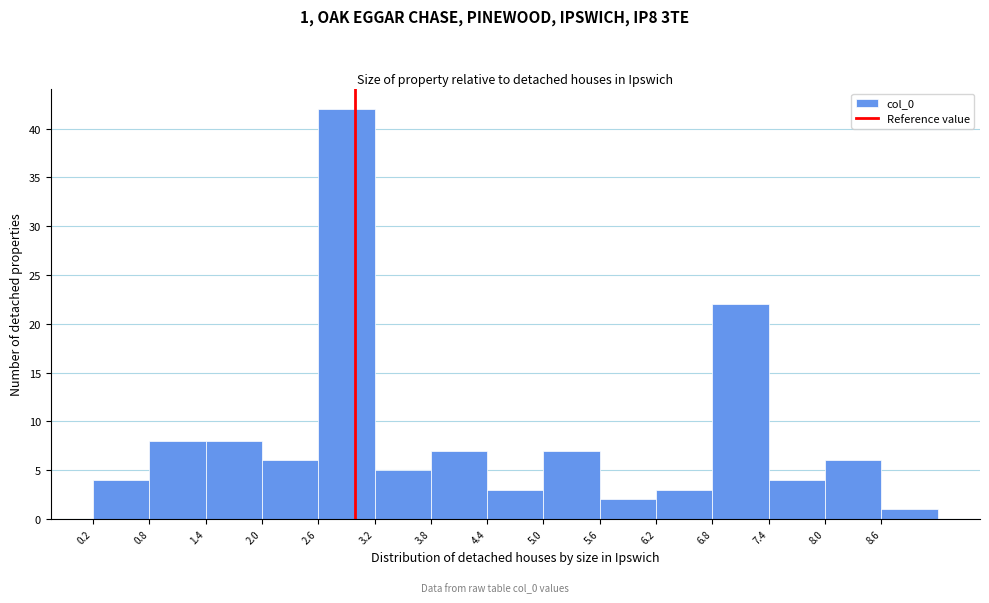

Over which range of the x-axis is the bar tallest?

2.6 to 3.2